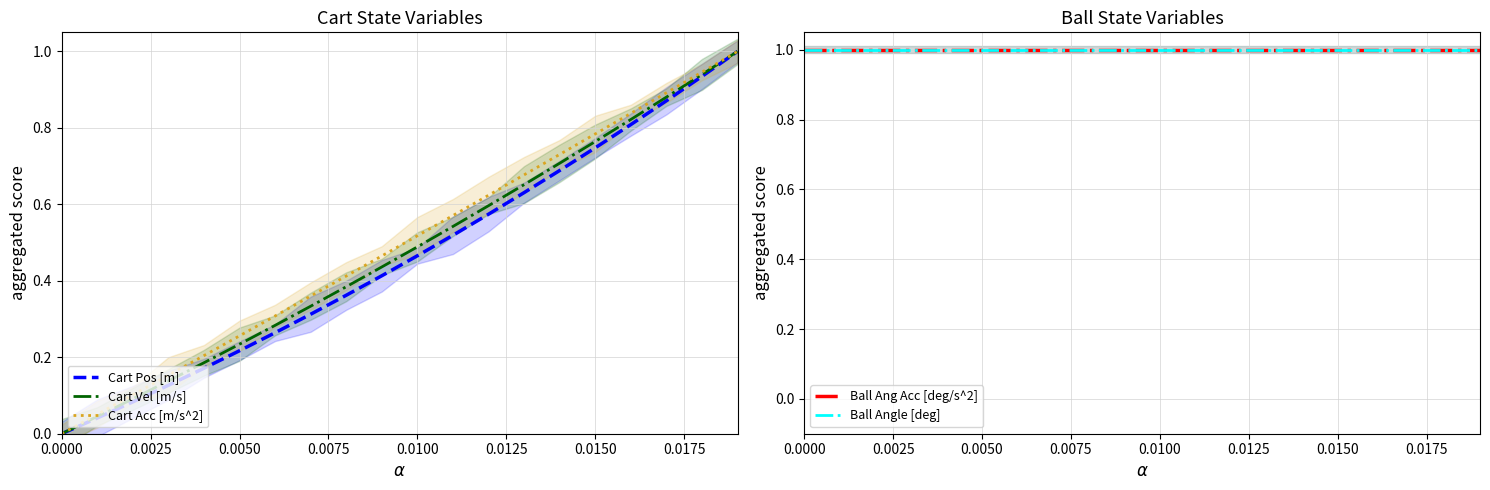

What is the average value of the Ball Angle [deg] series?

1.0